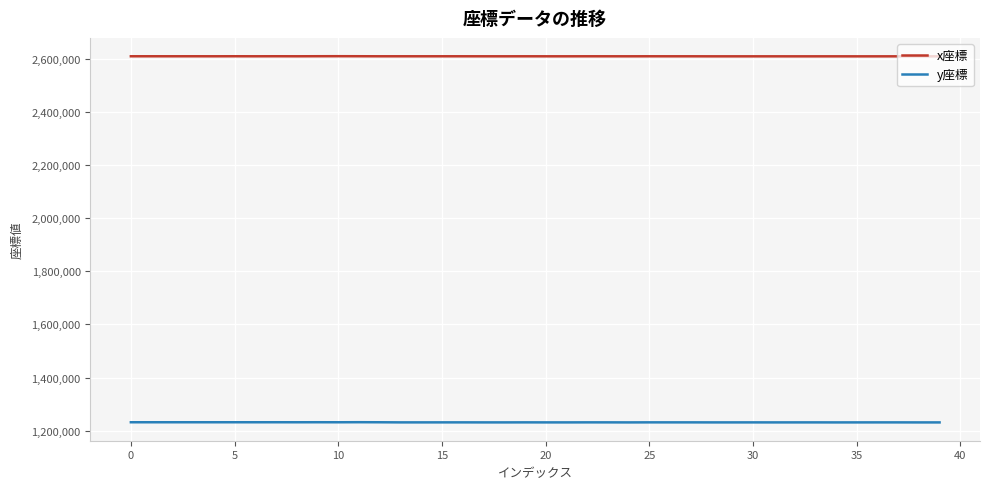

True or false: y座標 and x座標 cross at least once.

False